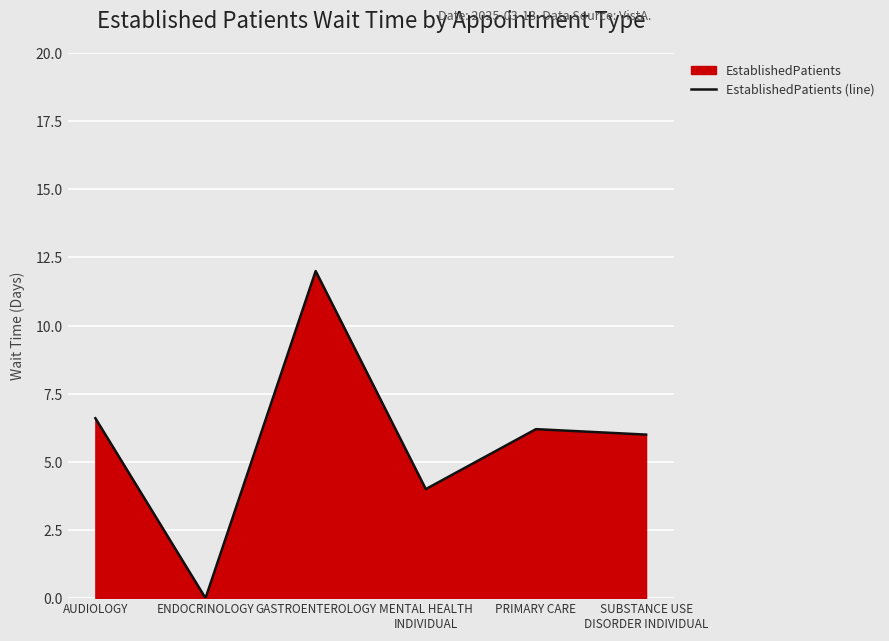

Between MENTAL HEALTH
INDIVIDUAL and ENDOCRINOLOGY, which is larger?

MENTAL HEALTH
INDIVIDUAL